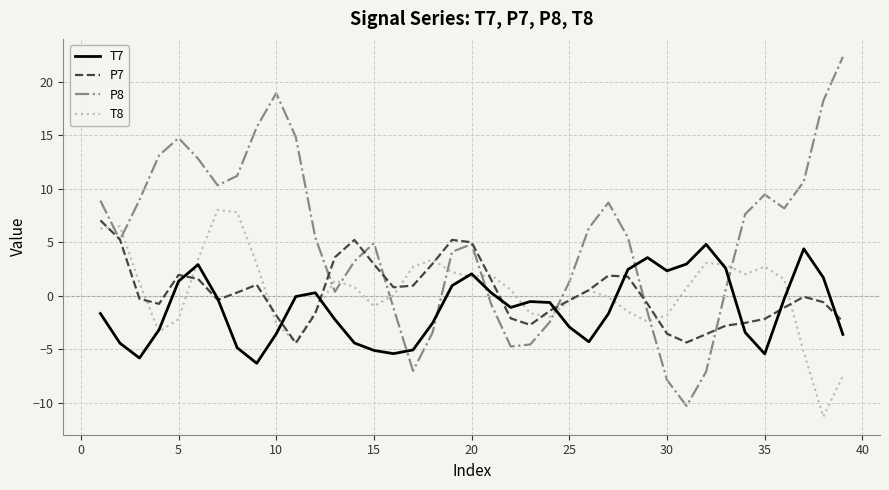

Which series has the widest spread of values?

P8